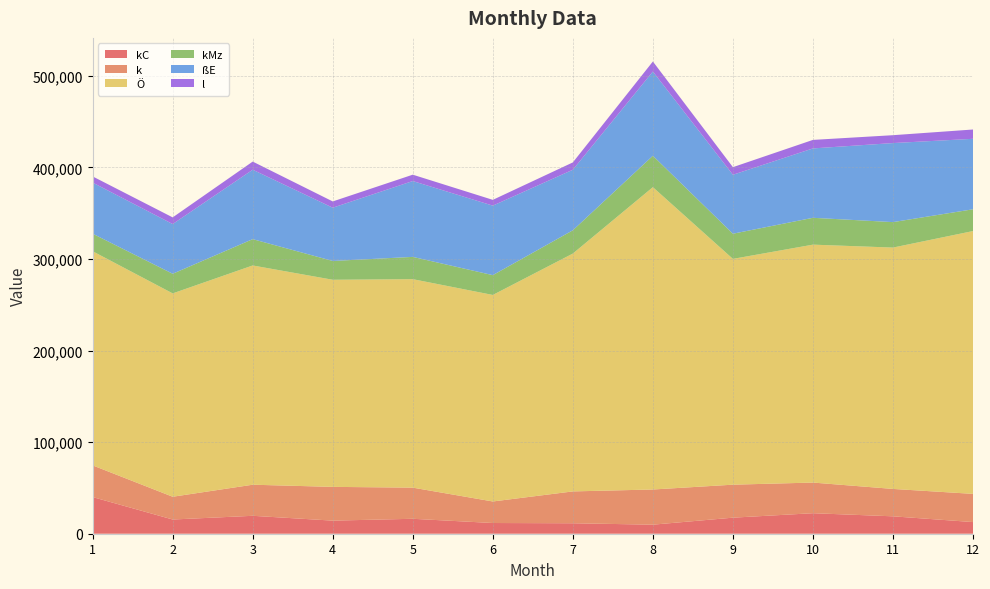

Reading left to right, list all the values displayed in this chart.

kC: 40051	15523	19577	14304	16311	11701	11432	9883	17538	22409	19008	12726
k: 34585	24861	33944	36859	34019	23515	34780	38417	36022	33461	29915	30797
Ö: 233837	222084	239444	226184	227670	225543	259755	330179	246584	259838	263579	287019
kMz: 19185	21434	28748	20538	24330	21636	25424	34292	27502	29314	27815	23796
ßE: 55818	54291	75820	58157	82834	75917	66114	92001	64388	75778	86323	76953
l: 6737	7274	8881	6850	6942	6305	8000	10946	8287	9300	8597	10157